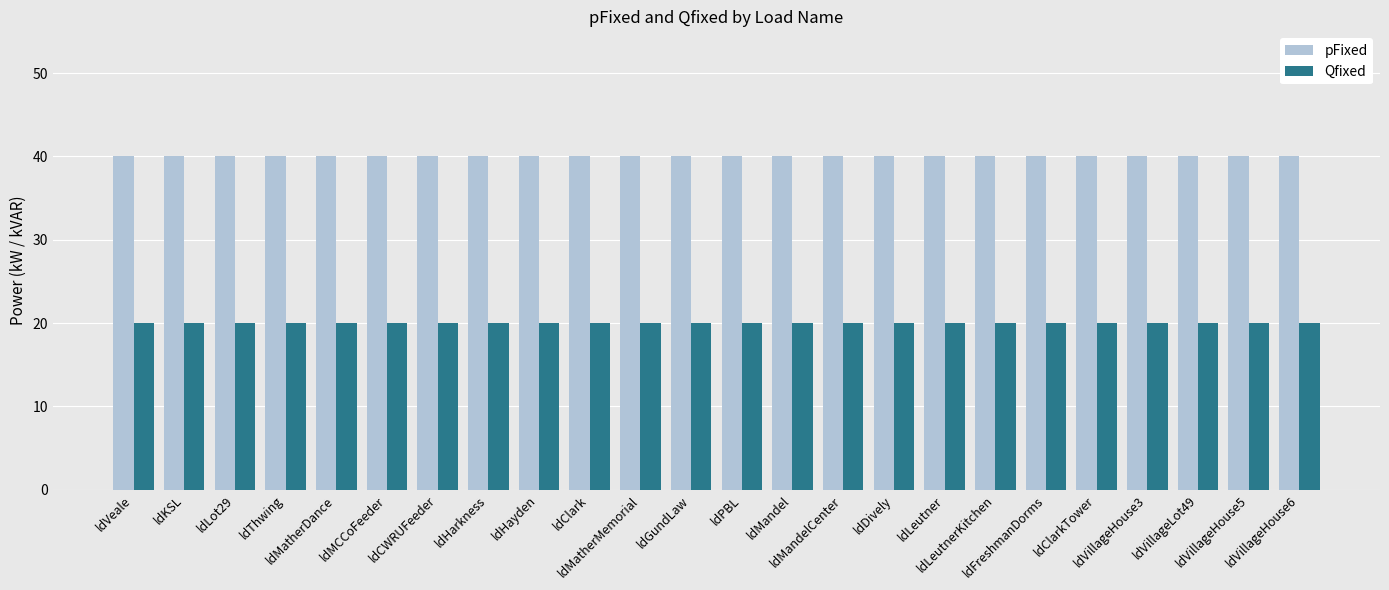

What are all the series names shown in the legend?

pFixed, Qfixed